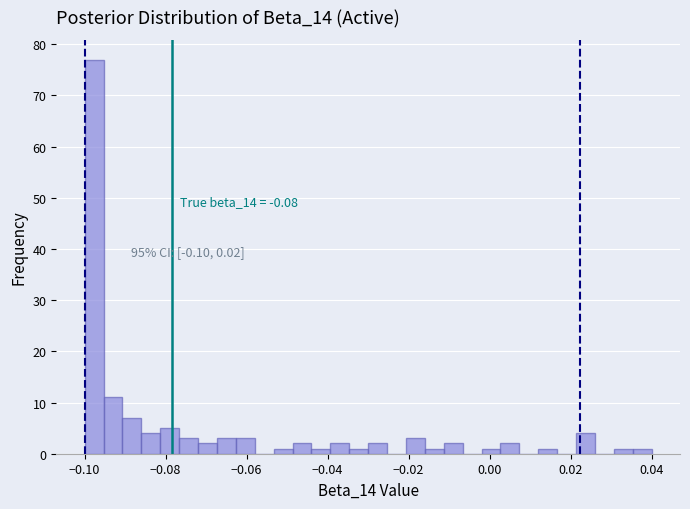

Read against the x-axis, roughly where is the centre of the tallest bar?

-0.098